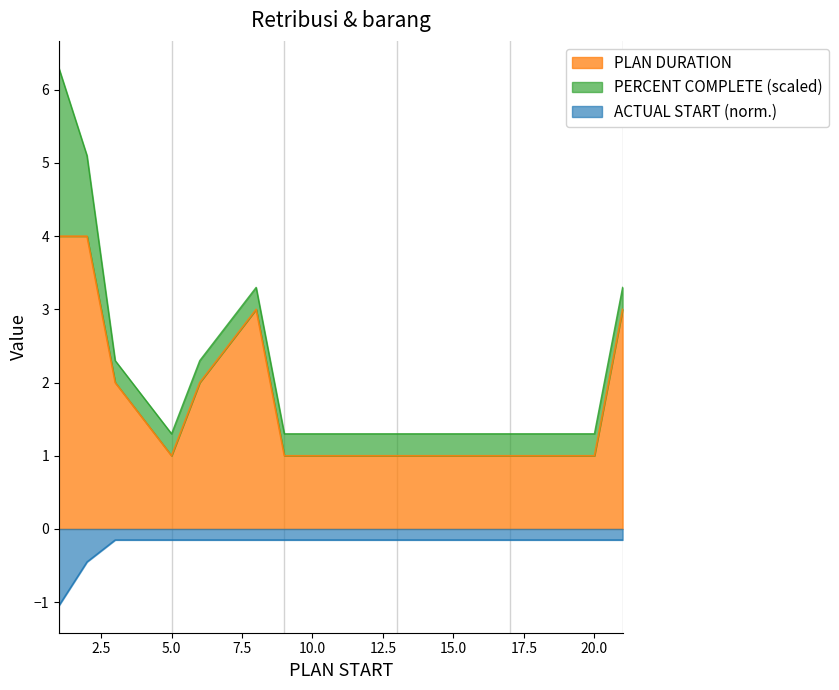

True or false: PLAN DURATION and ACTUAL START (norm.) intersect in this chart.

False